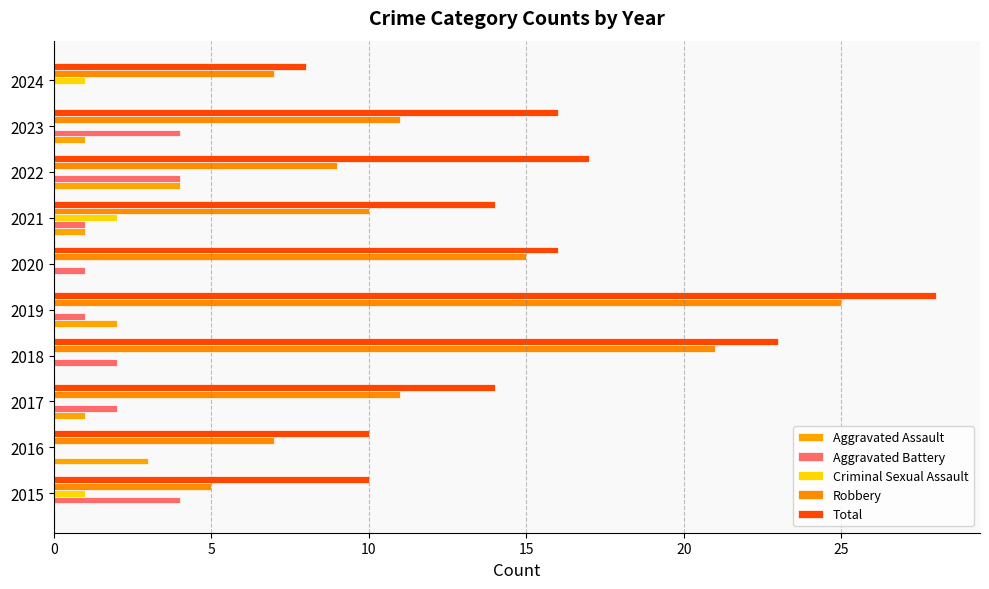

At how many categories does at least one series exceed 6?

10